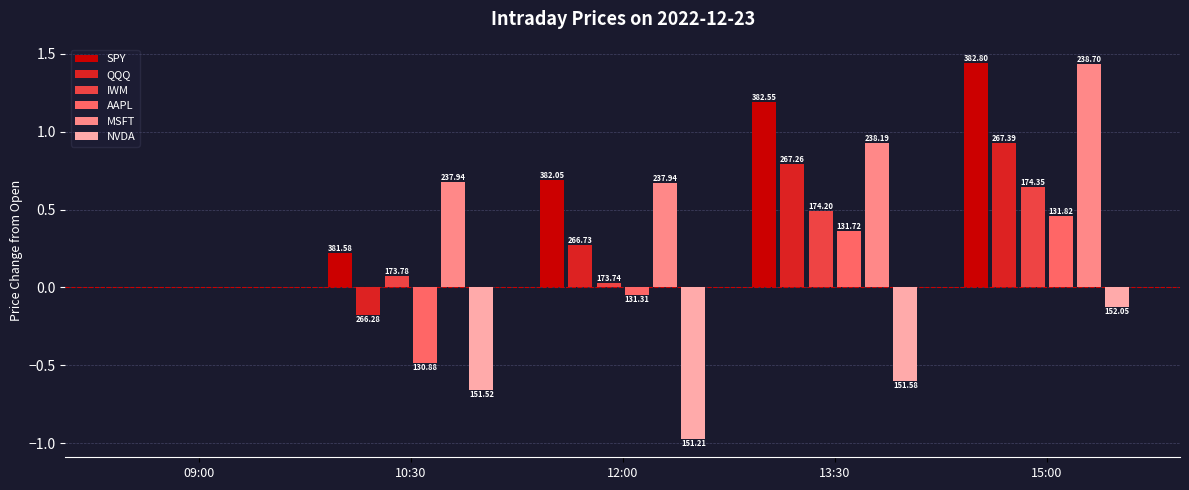

What are all the series names shown in the legend?

SPY, QQQ, IWM, AAPL, MSFT, NVDA